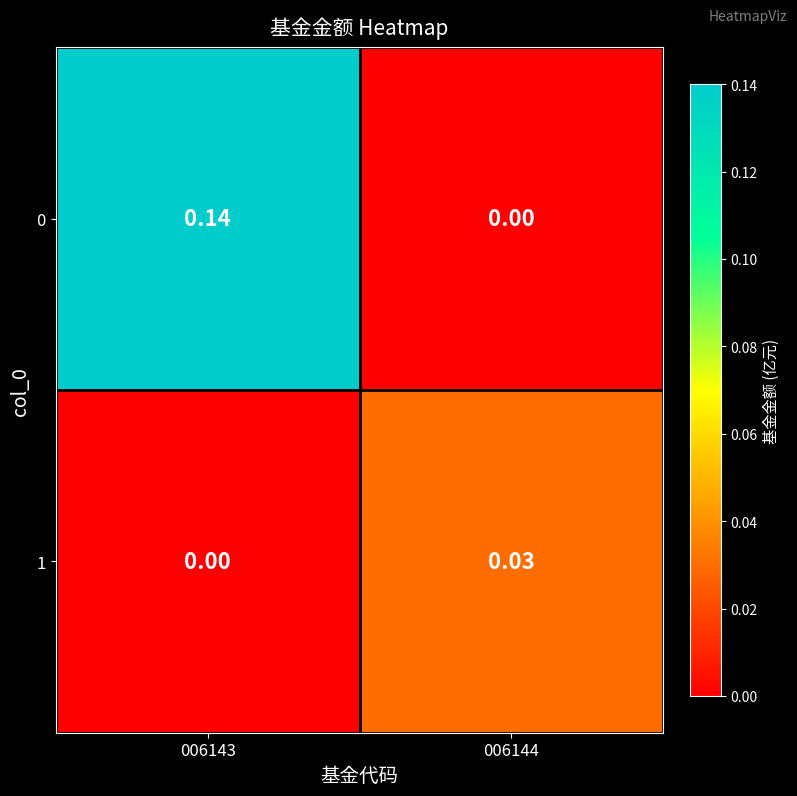

Is the value of 1 at 006144 greater than the value of 0 at 006143?

No